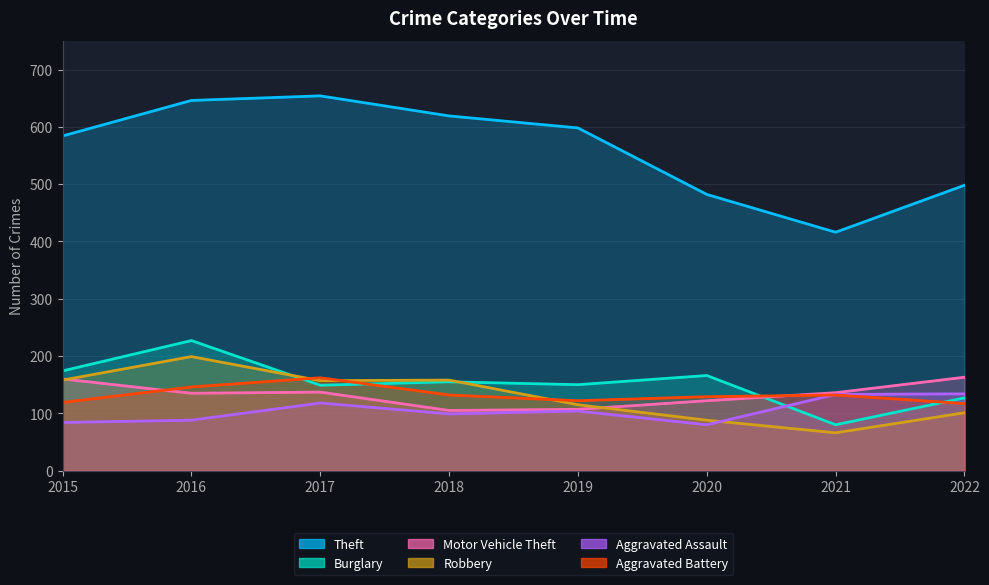

Is the value of Motor Vehicle Theft at 2019 greater than the value of Aggravated Assault at 2021?

No